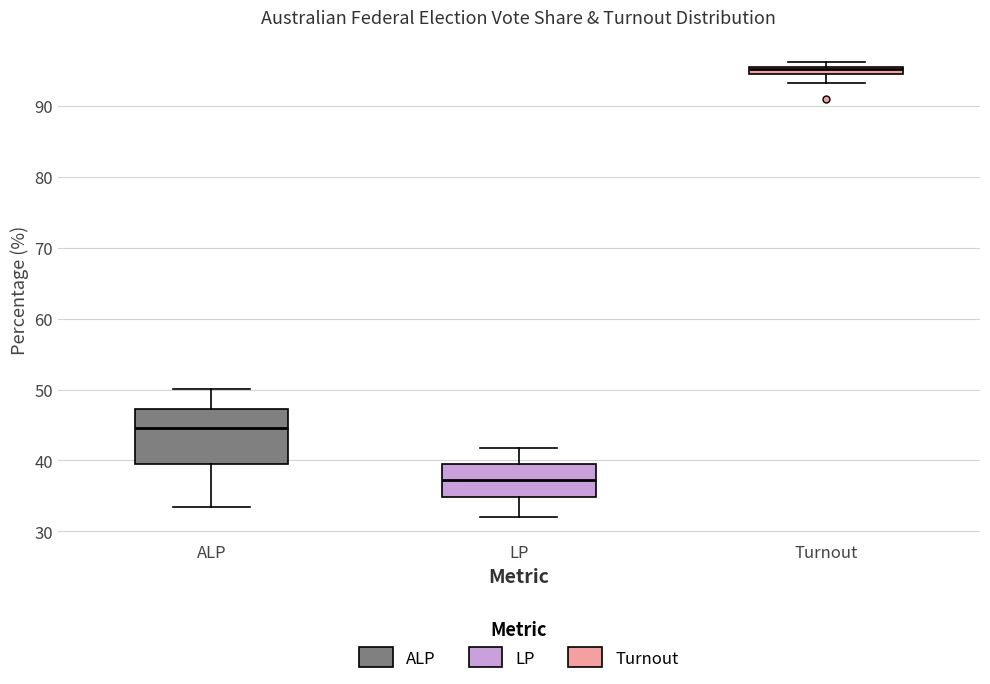

Which box has the lowest median line?

LP